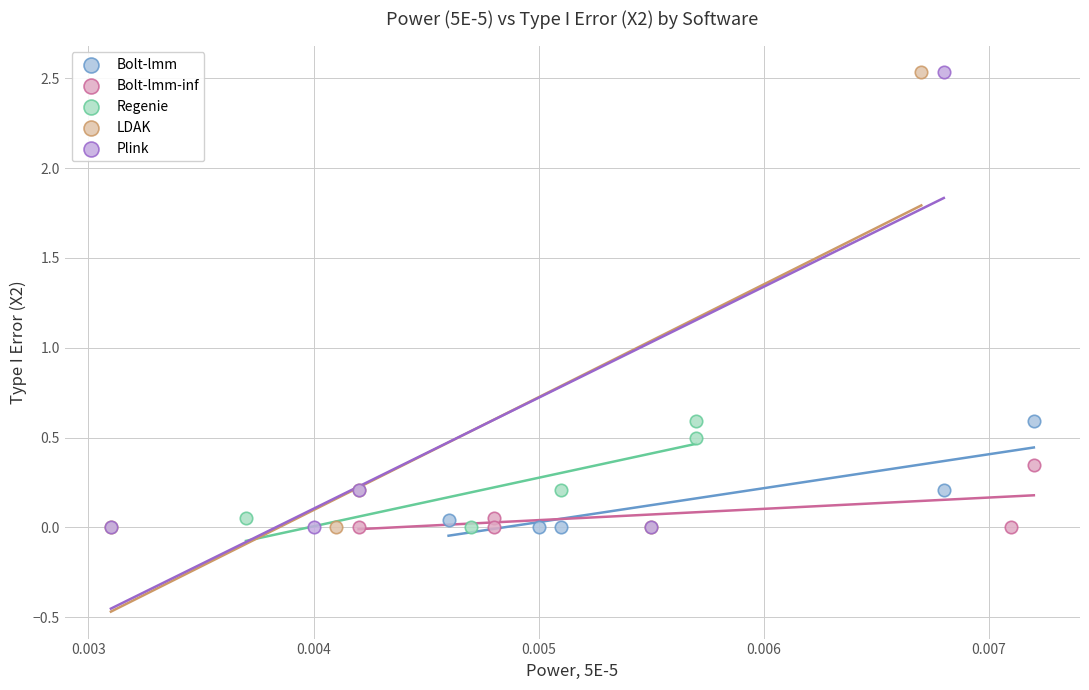

Which series has the widest spread of Y values?

LDAK